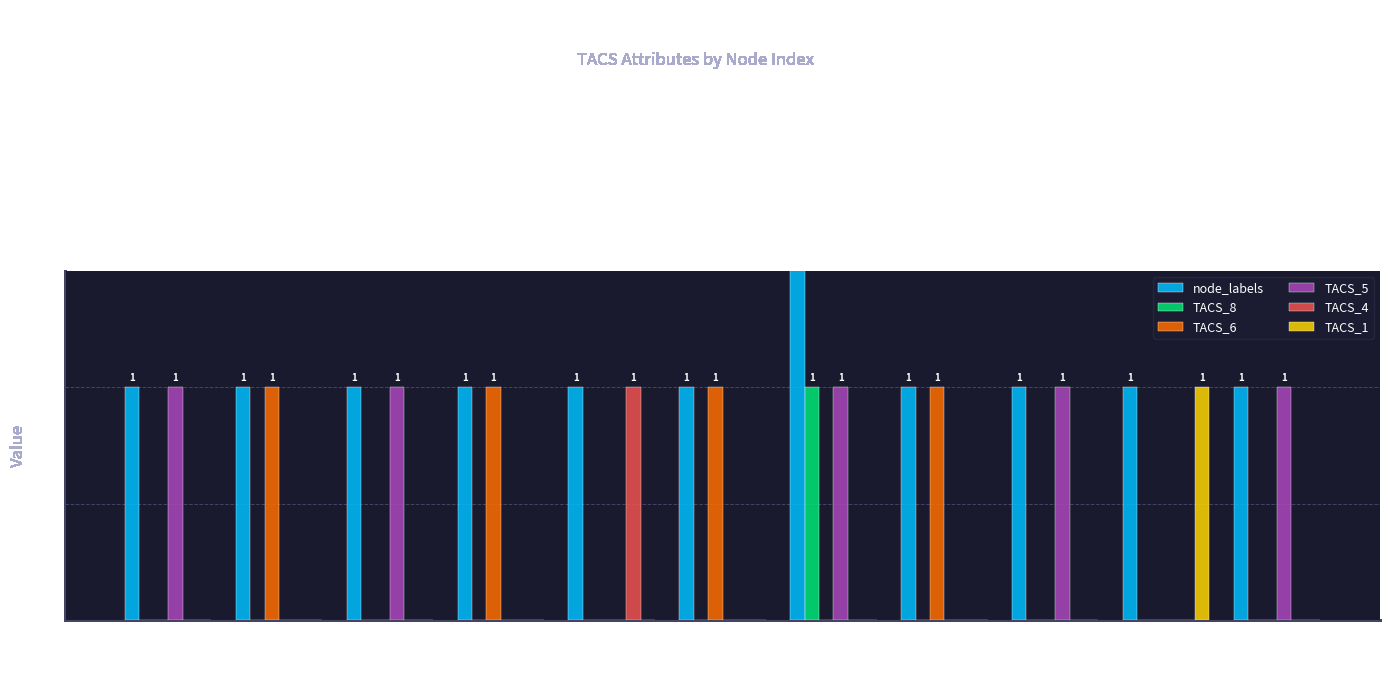

Reading left to right, transcribe all the data shown in this chart.

node_labels: 1=1	2=1	3=1	4=1	5=1	6=1	7=2	8=1	9=1	10=1	11=1
TACS_8: 1=0	2=0	3=0	4=0	5=0	6=0	7=1	8=0	9=0	10=0	11=0
TACS_6: 1=0	2=1	3=0	4=1	5=0	6=1	7=0	8=1	9=0	10=0	11=0
TACS_5: 1=1	2=0	3=1	4=0	5=0	6=0	7=1	8=0	9=1	10=0	11=1
TACS_4: 1=0	2=0	3=0	4=0	5=1	6=0	7=0	8=0	9=0	10=0	11=0
TACS_1: 1=0	2=0	3=0	4=0	5=0	6=0	7=0	8=0	9=0	10=1	11=0